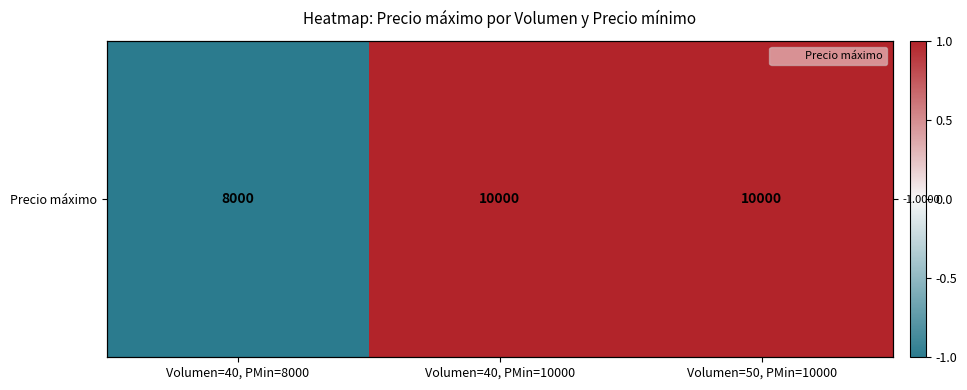

What is the change in value from Volumen=40, PMin=8000 to Volumen=40, PMin=10000?

+2